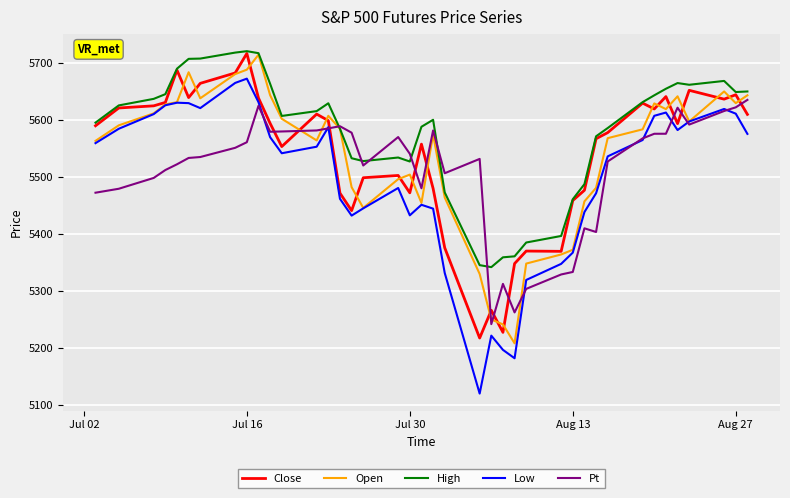

Which series has the largest range (max minus min)?

Low